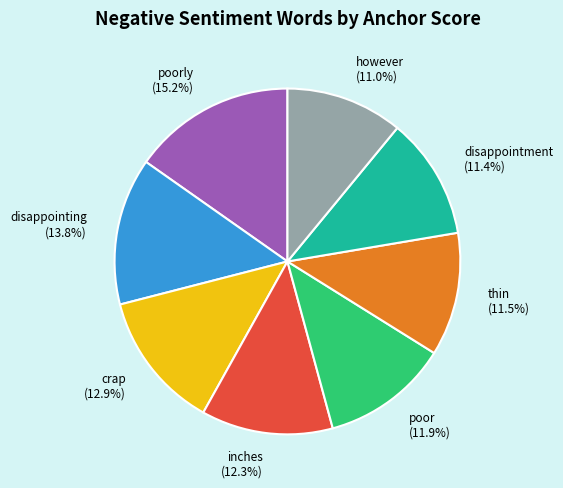

What is the total percentage of poor (11.9%) and however (11.0%)?

22.9%